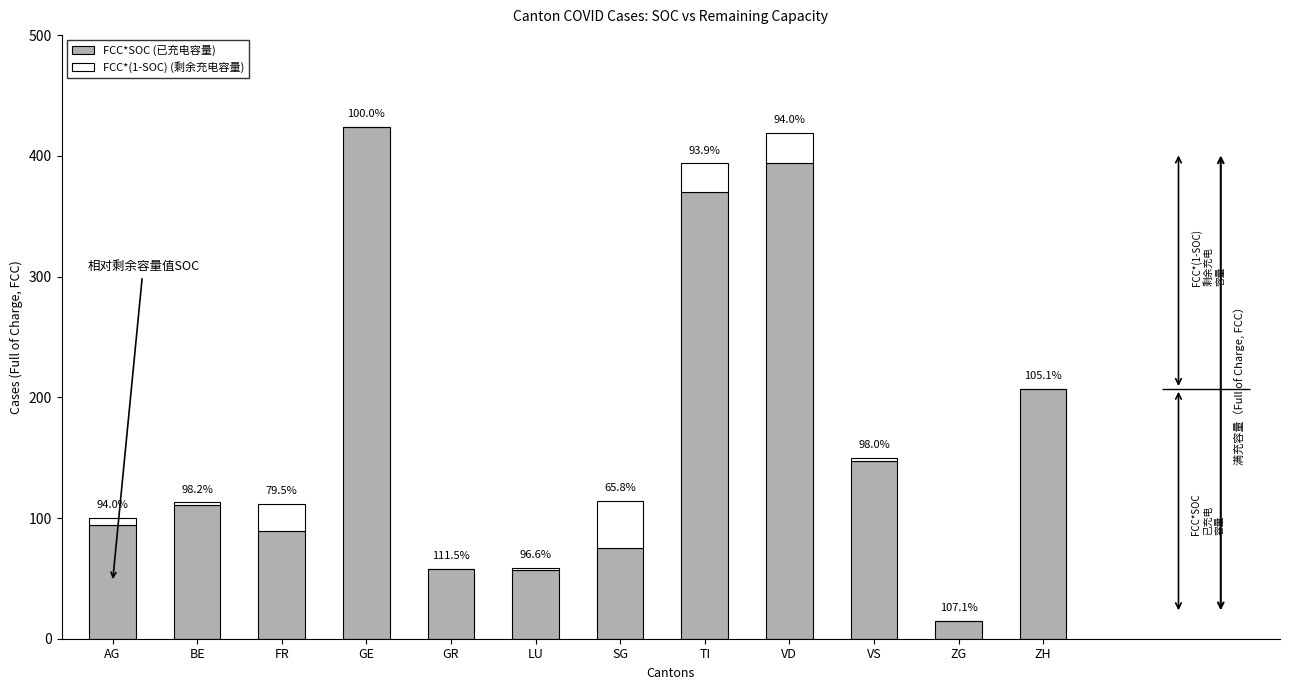

Between TI and ZH, which series saw the biggest shift?

FCC*SOC (已充电容量)